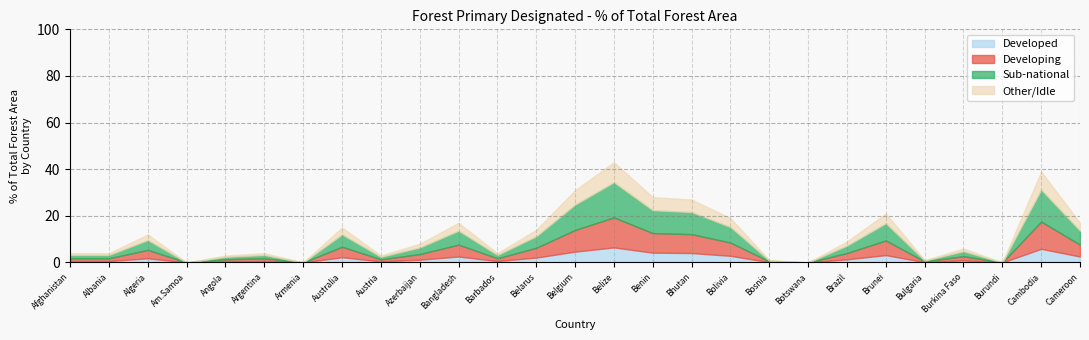

What is the highest value of the Developed series?

6.5